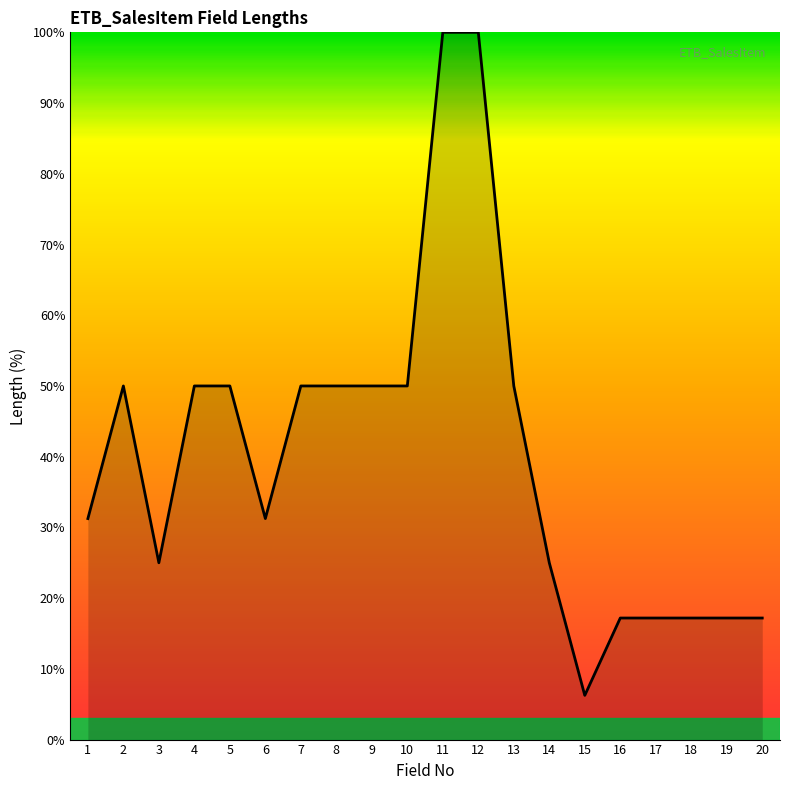

Where is the first local minimum?

3